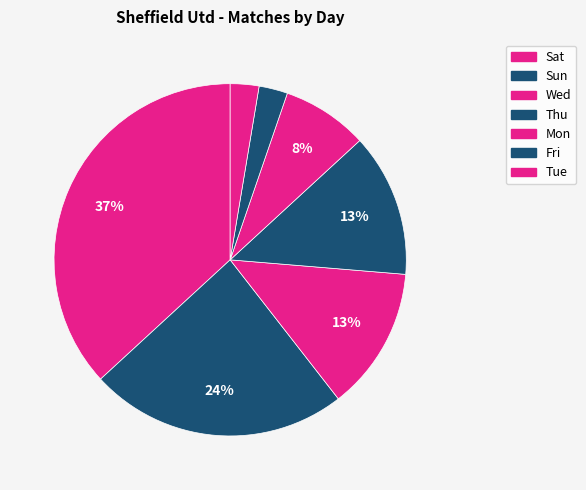

Is it true that Fri is 1% of the pie?

False